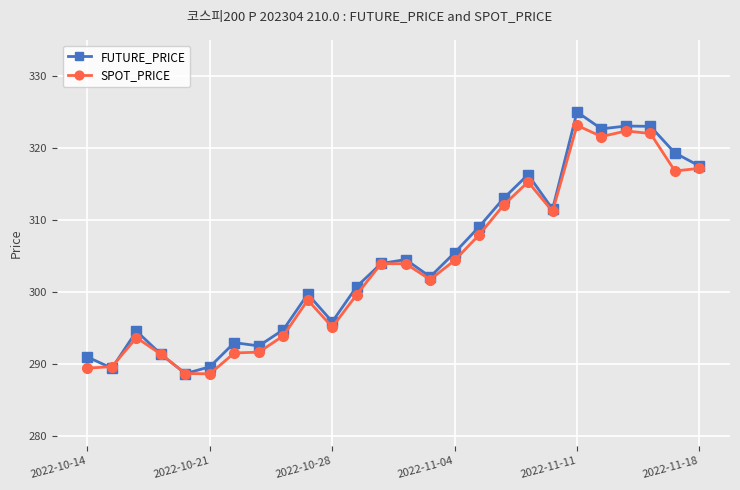

True or false: SPOT_PRICE has more than 0 interior local peaks.

True